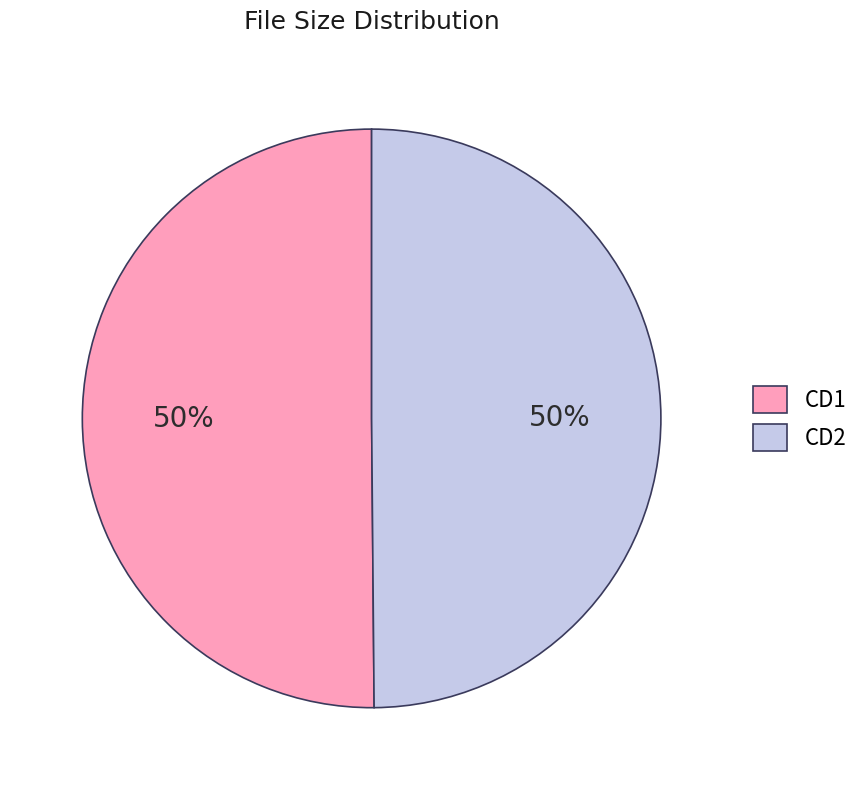

Approximately how many times larger is the value at CD1 compared to CD2?

1.0